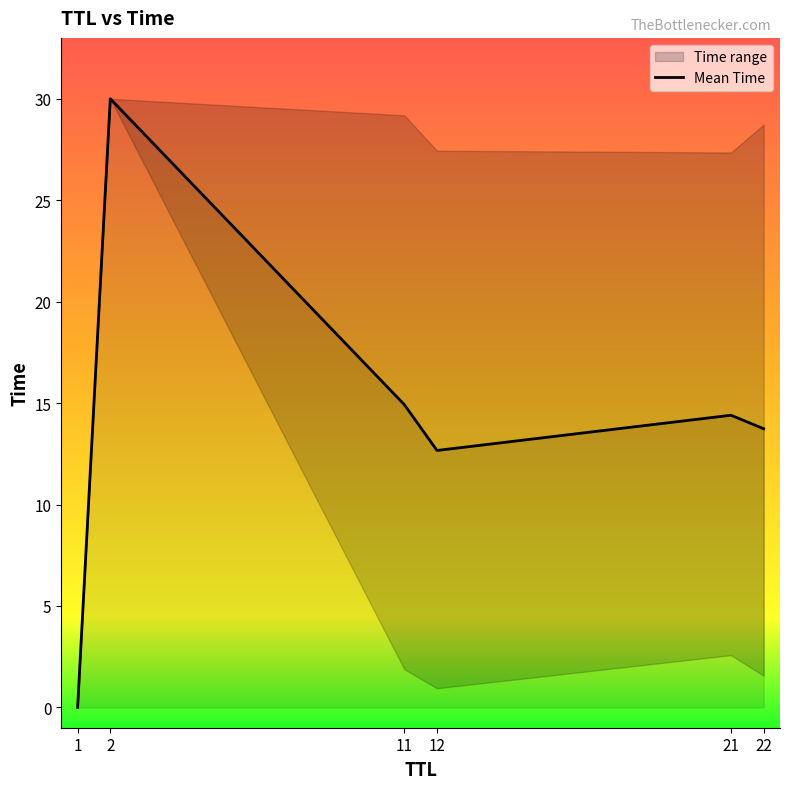

The Mean Time series shows 14.2 at 2. True or false?

False